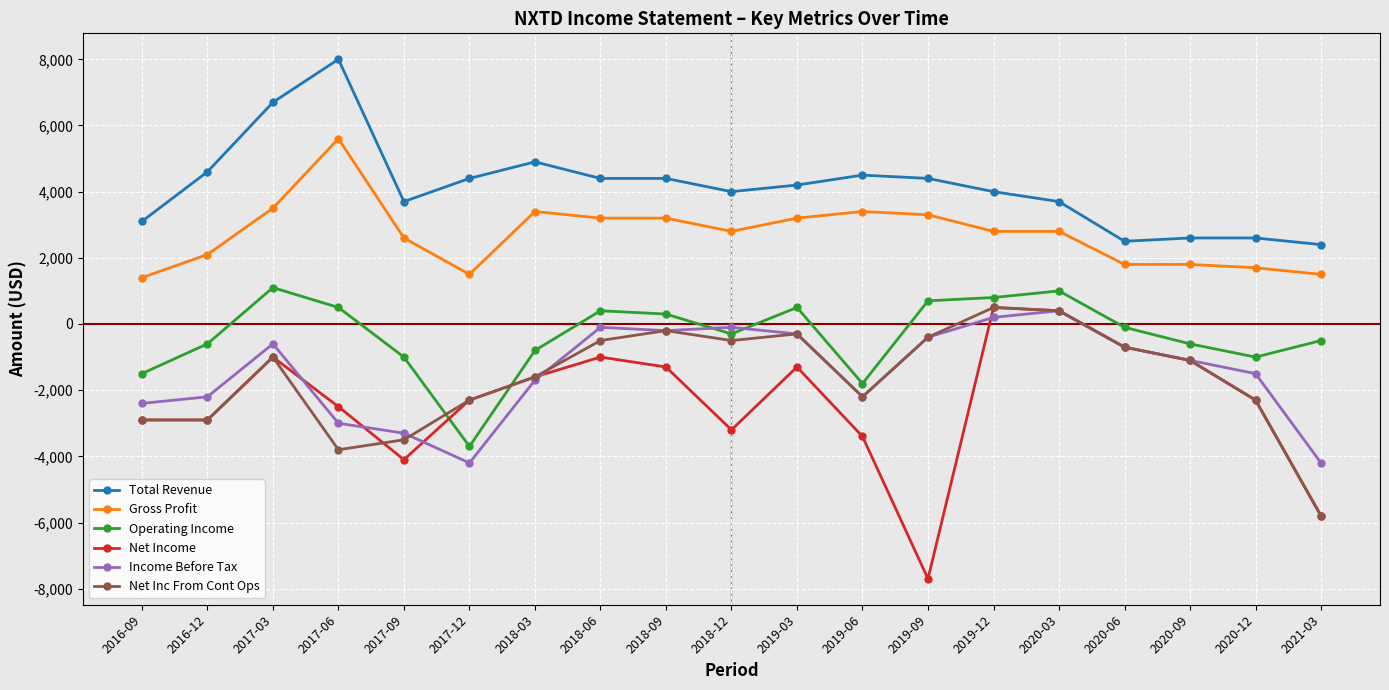

What is the value of the Gross Profit point at the 3rd from the left?

3500